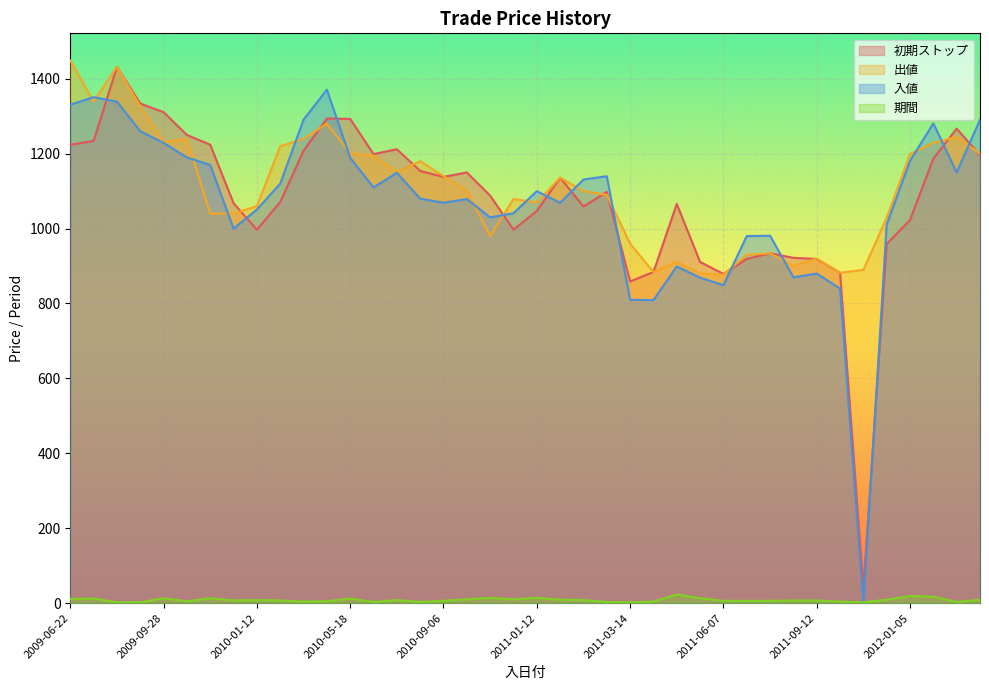

Which series has the widest spread of values?

初期ストップ